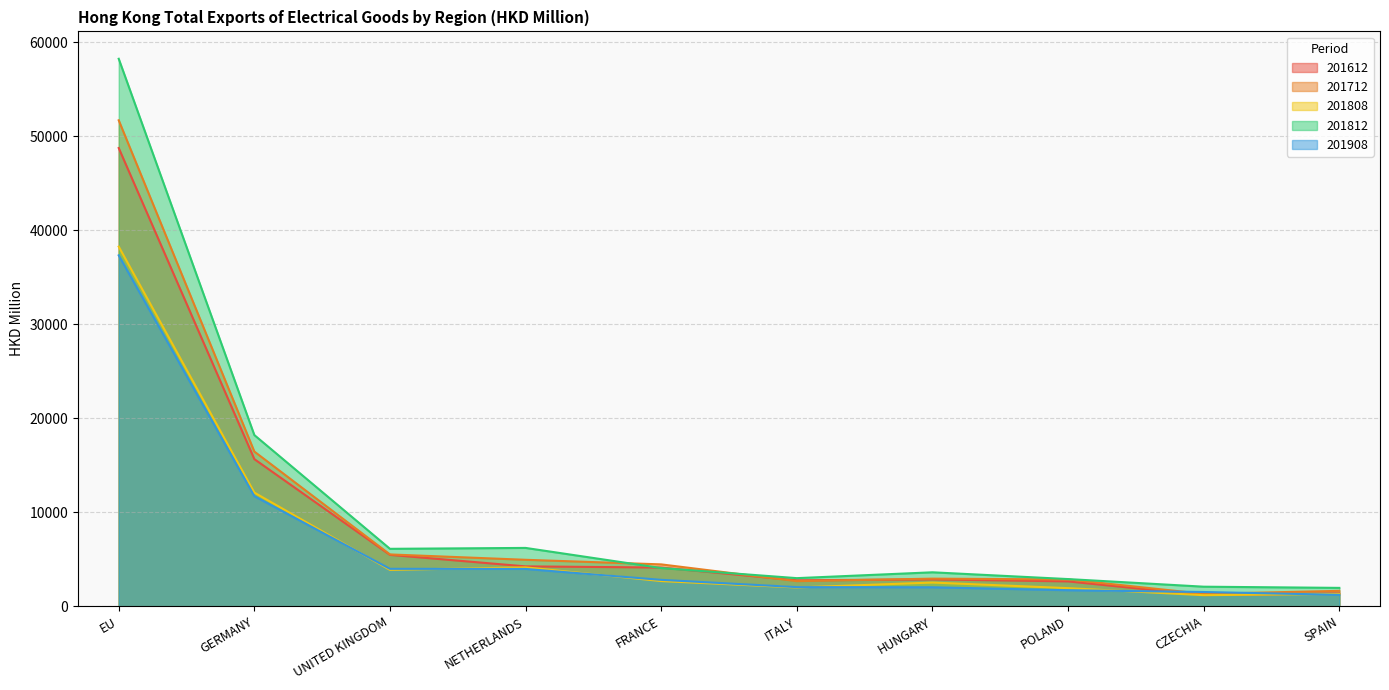

Rank the series by their maximum value, from lowest to highest.

201908, 201808, 201612, 201712, 201812